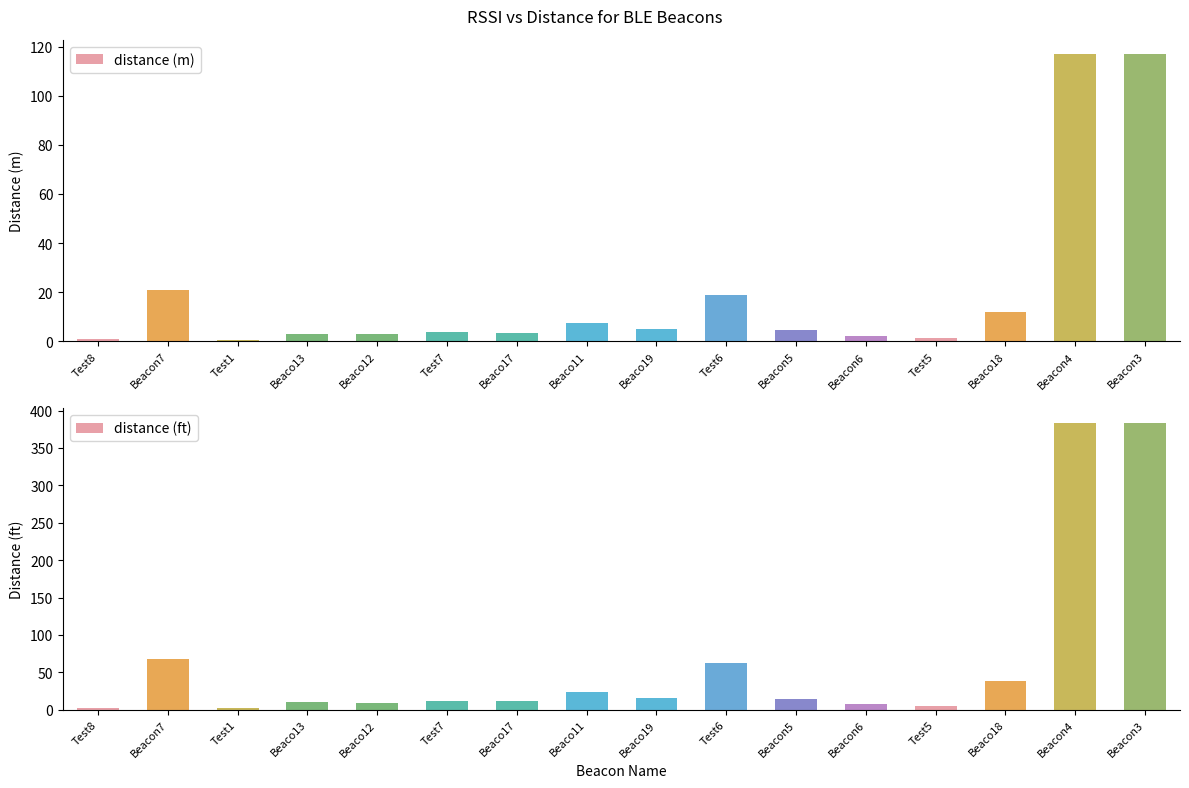

What is the difference between the second highest and second lowest values in the distance (ft) series?

380.8